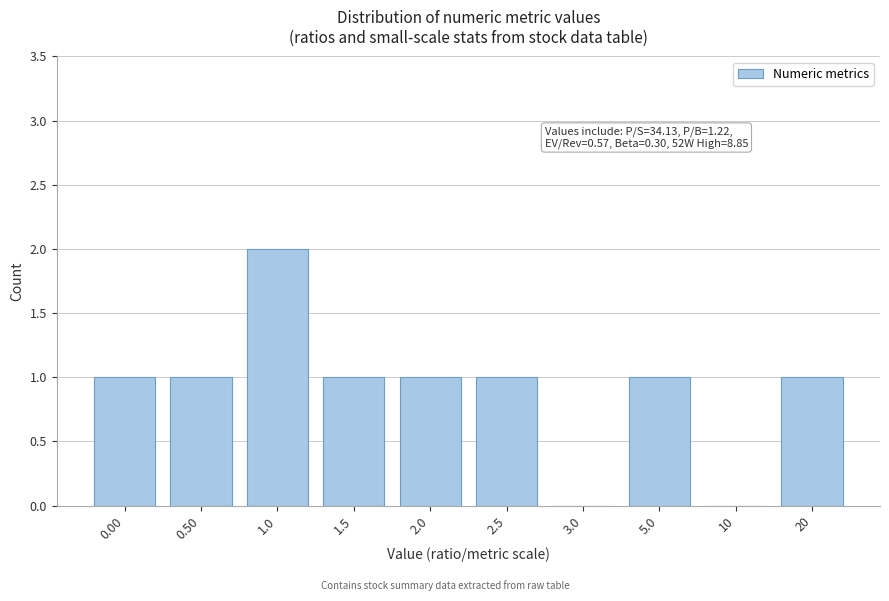

Reading left to right, list all the values displayed in this chart.

0.00=1	0.50=1	1.0=2	1.5=1	2.0=1	2.5=1	3.0=0	5.0=1	10=0	20=1